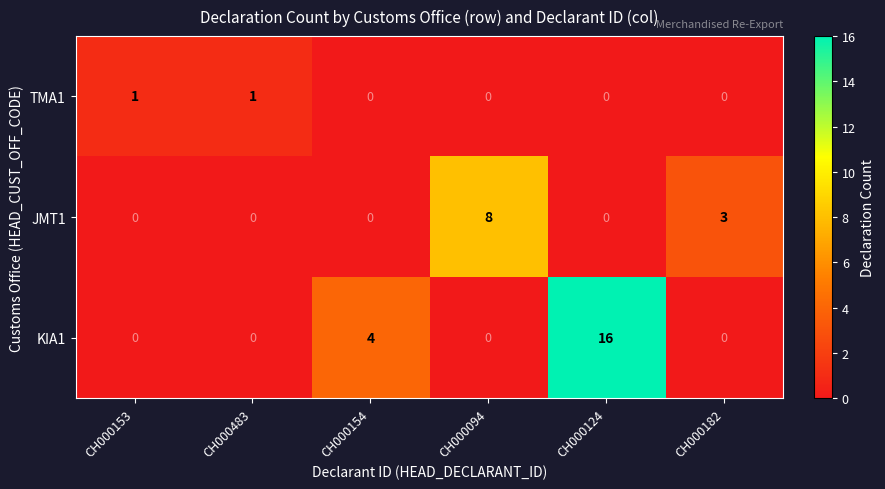

List the series in order of their peak value, highest first.

KIA1, JMT1, TMA1